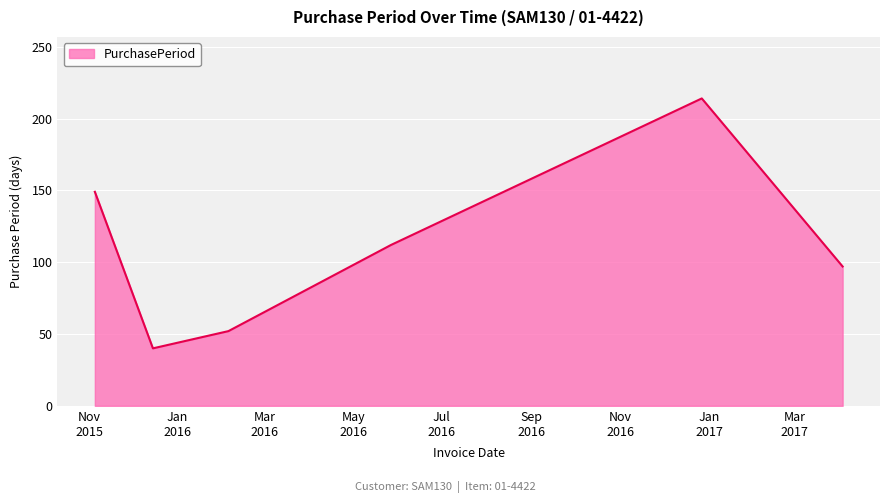

What is the difference between the maximum and minimum values?

174